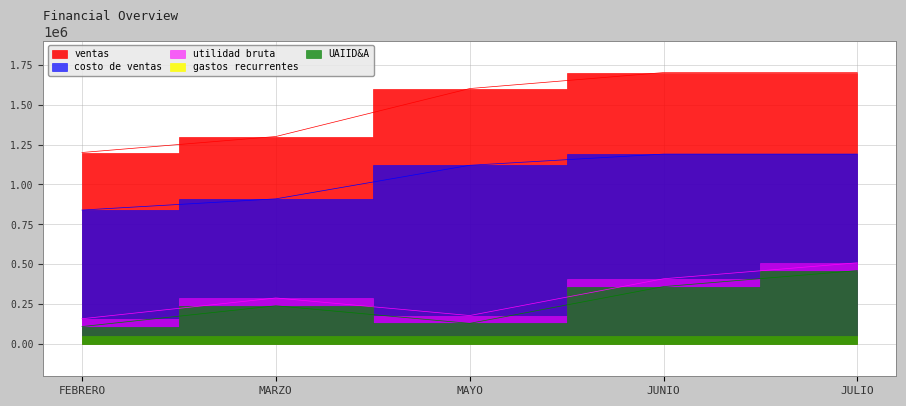

Between MAYO and JULIO, which series saw the biggest shift?

utilidad bruta